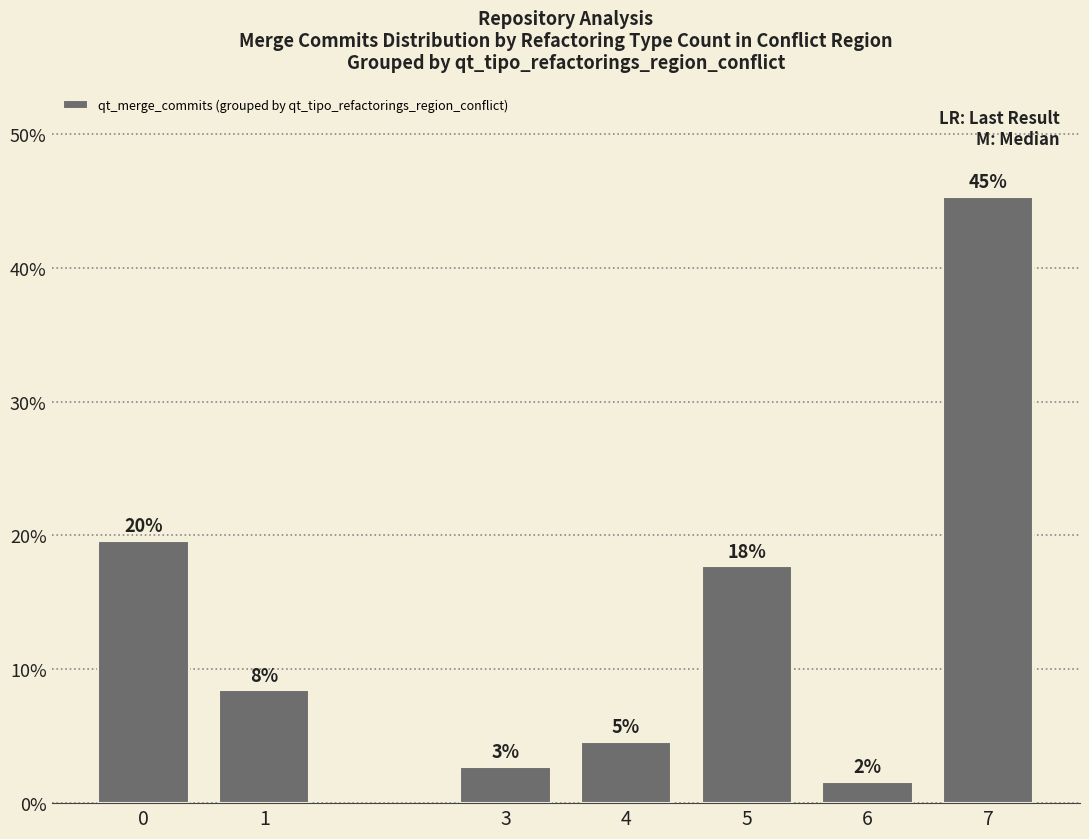

Between 6 and 1, which is larger?

1